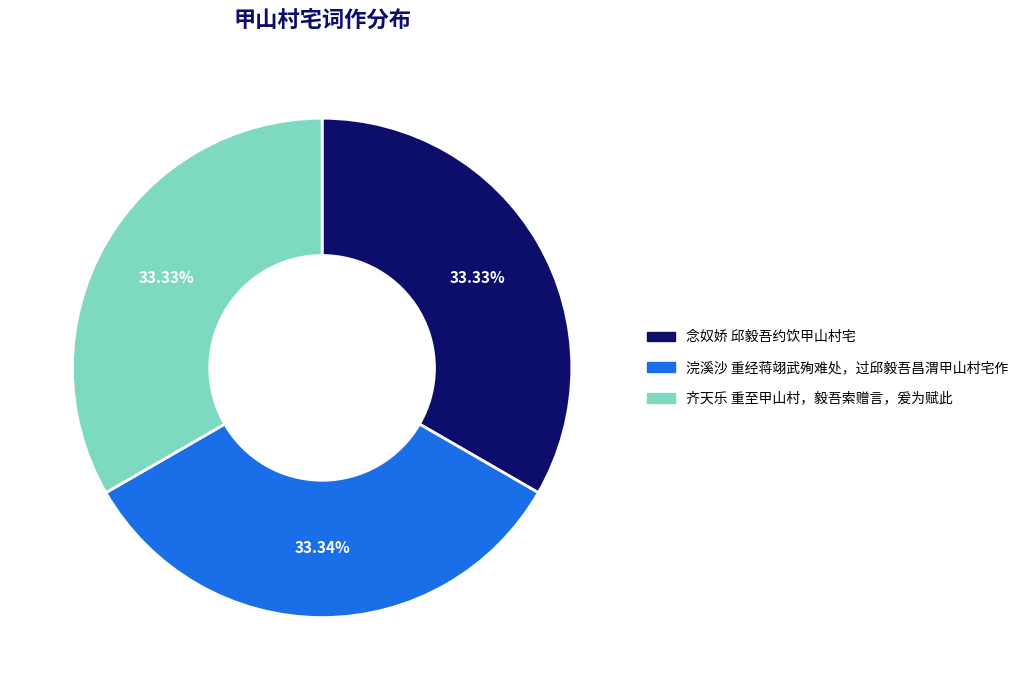

Approximately how many times larger is the value at 浣溪沙 重经蒋翊武殉难处，过邱毅吾昌渭甲山村宅作 compared to 念奴娇 邱毅吾约饮甲山村宅?

1.0